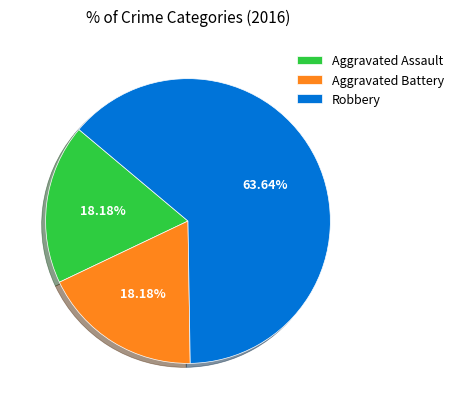

To the nearest percent, what is the difference between the Robbery and Aggravated Assault slice percentages?

45%